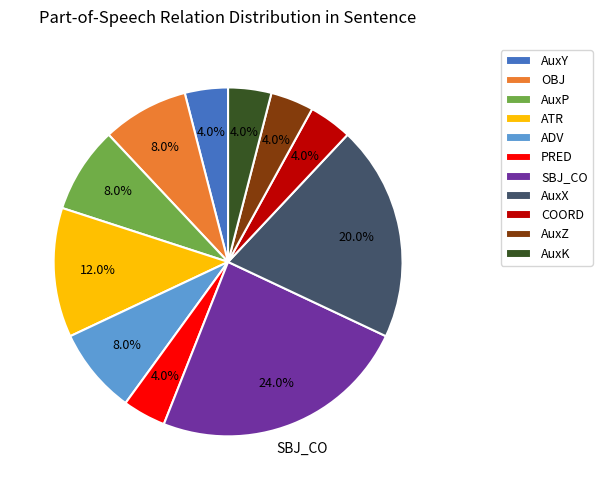

Between AuxK and ATR, which is larger?

ATR